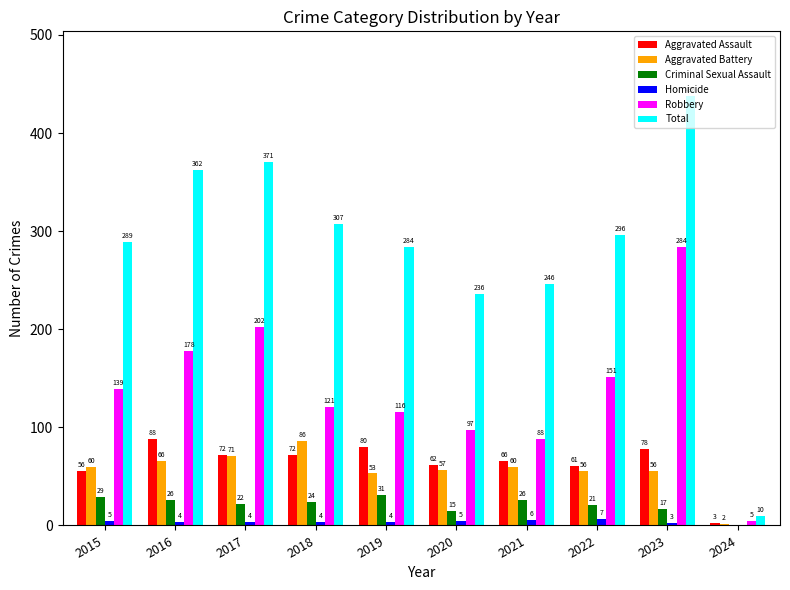

At which category is the sum across all series the highest?

2023